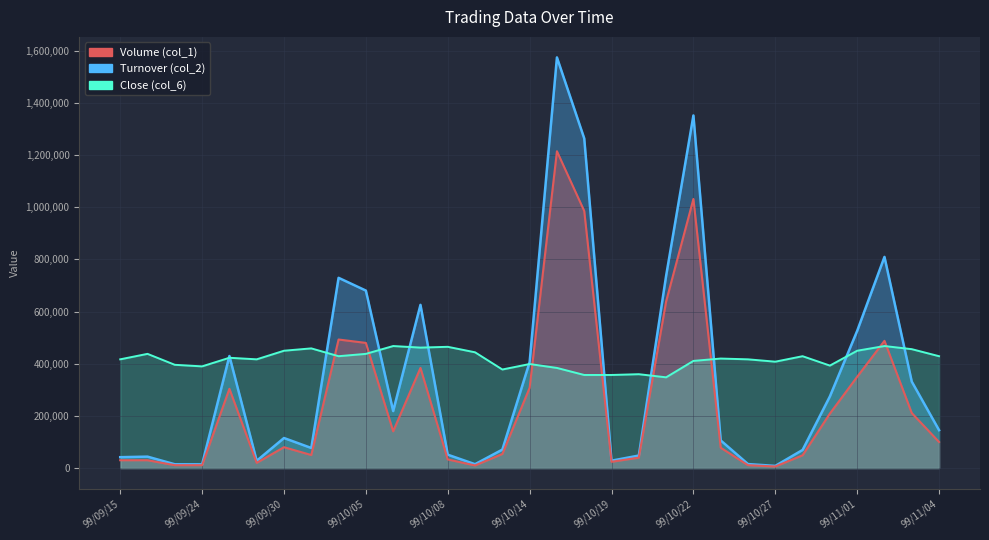

What position from the left is 99/09/29?

6